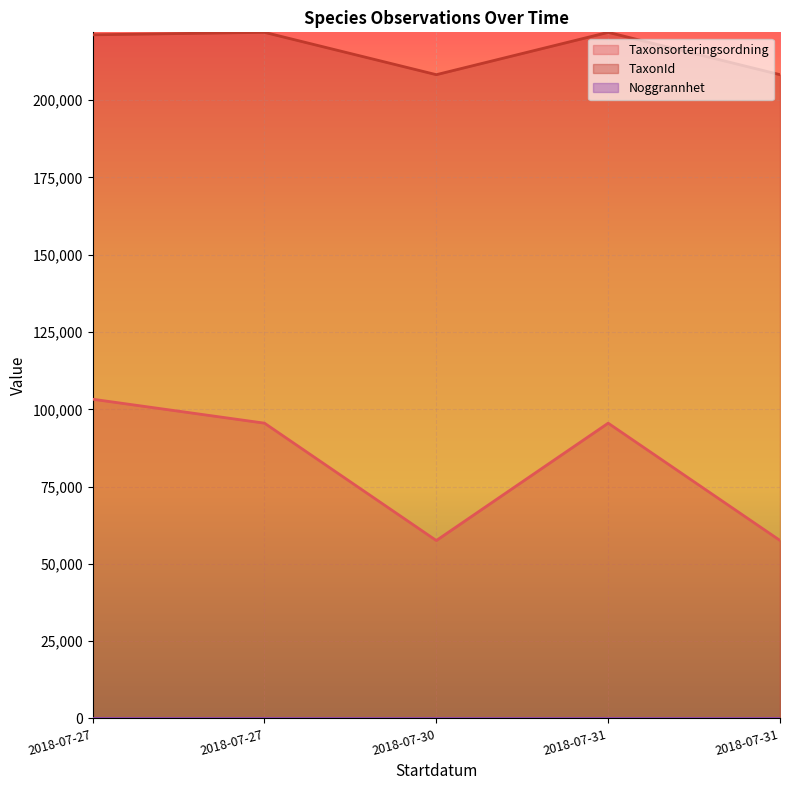

What is the spread (max minus min) of values at 2018-07-27?

126426